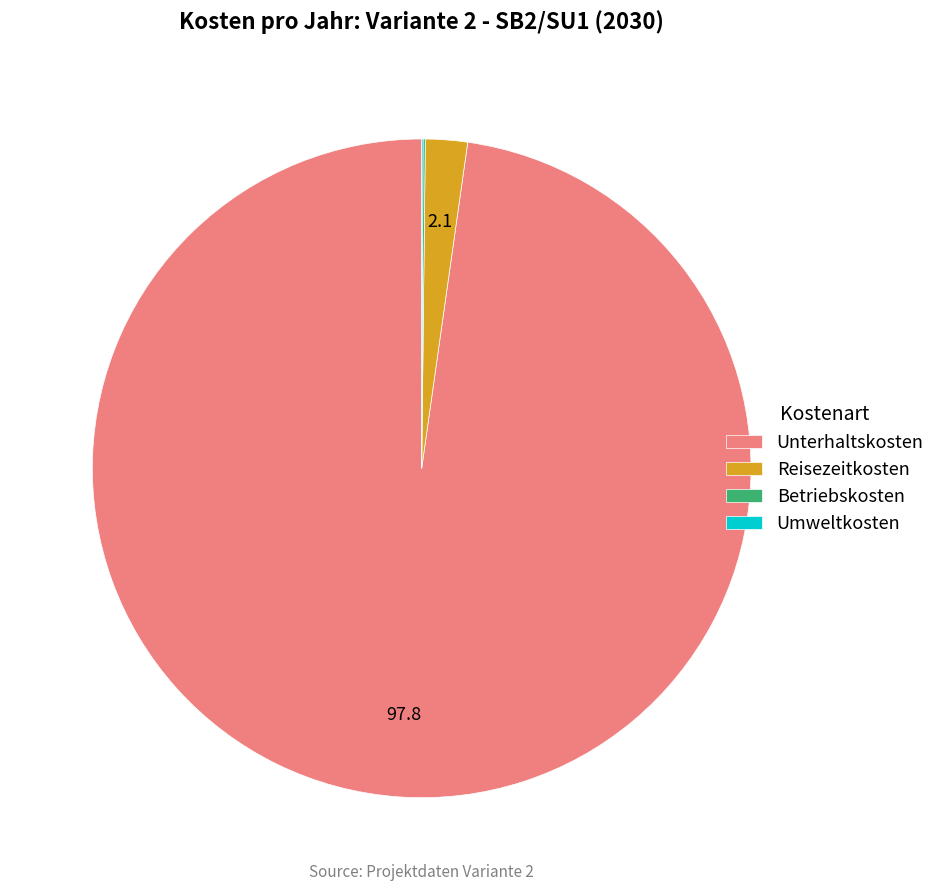

Is it true that Unterhaltskosten is 98% of the pie?

True